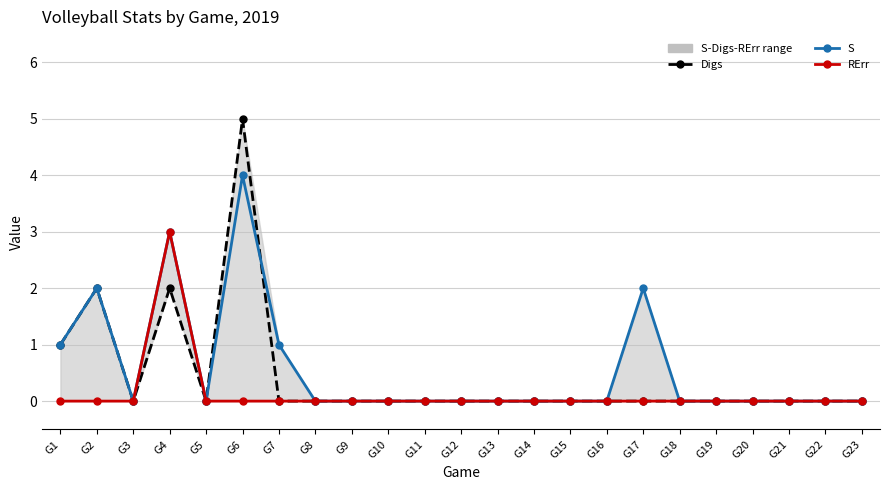

Between G16 and G2, which is larger?

G2